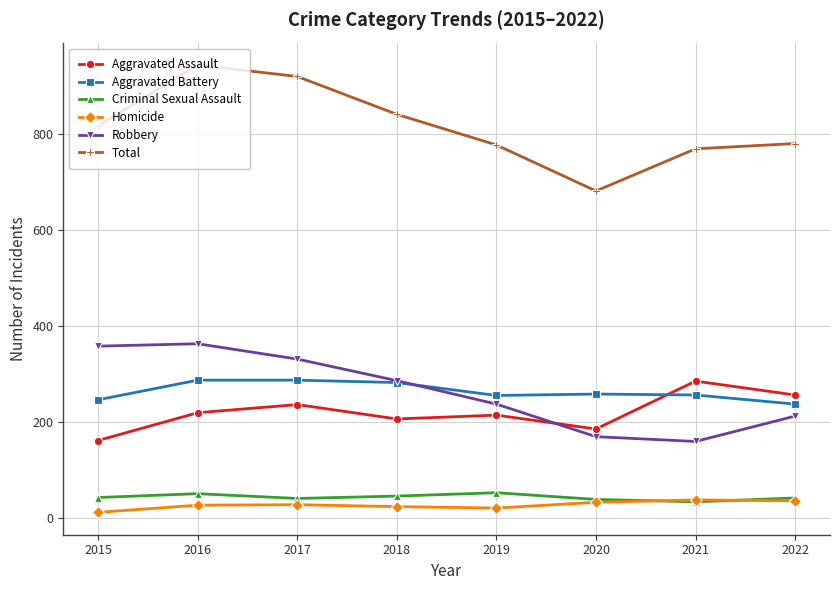

What is the total value across all series at 2018?

1684